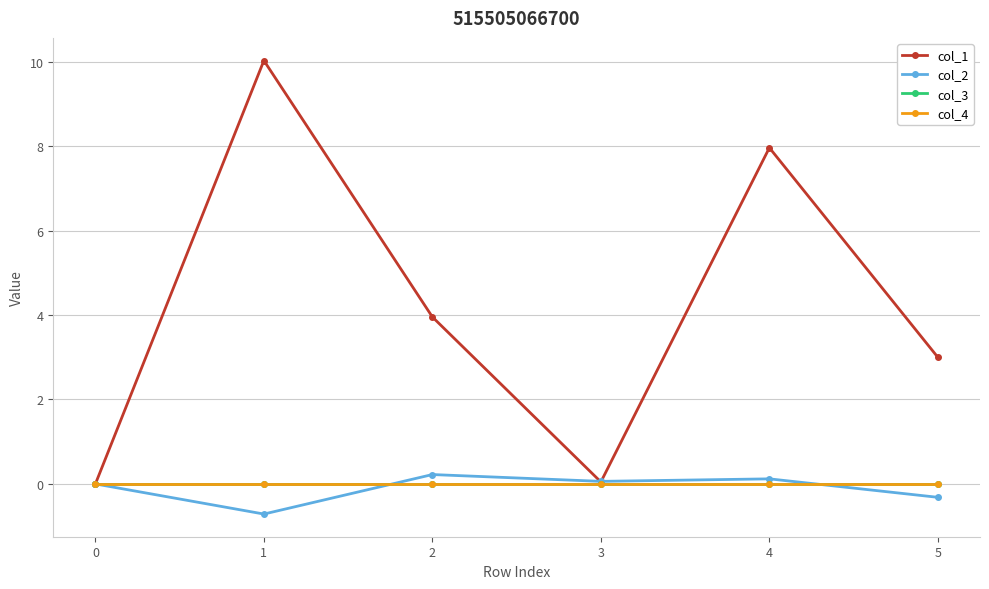

What is the spread (max minus min) of values at 2?

4.0